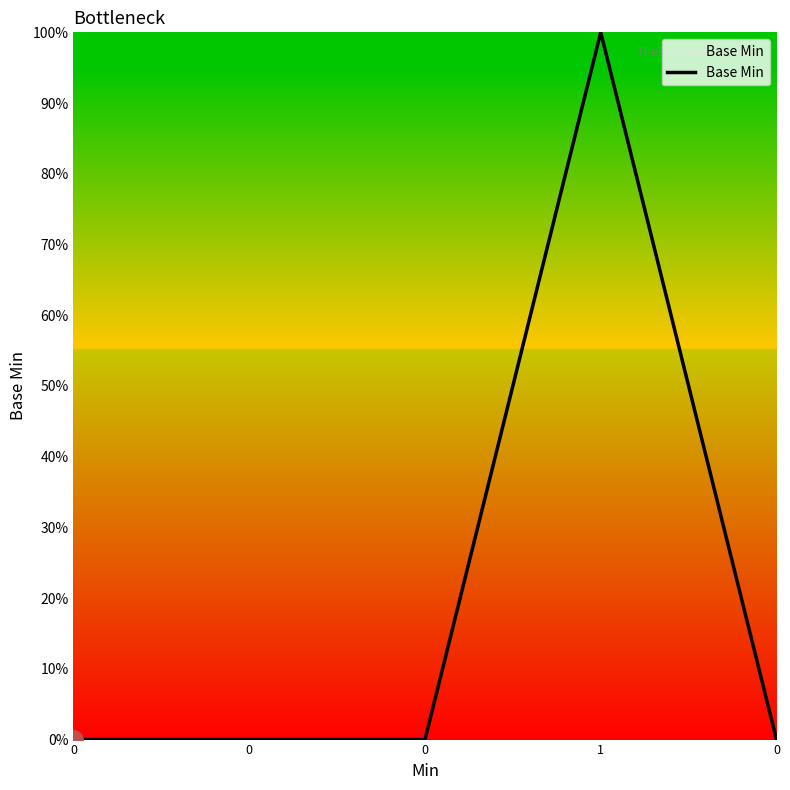

The chart shows a value of 1 at 1. True or false?

True